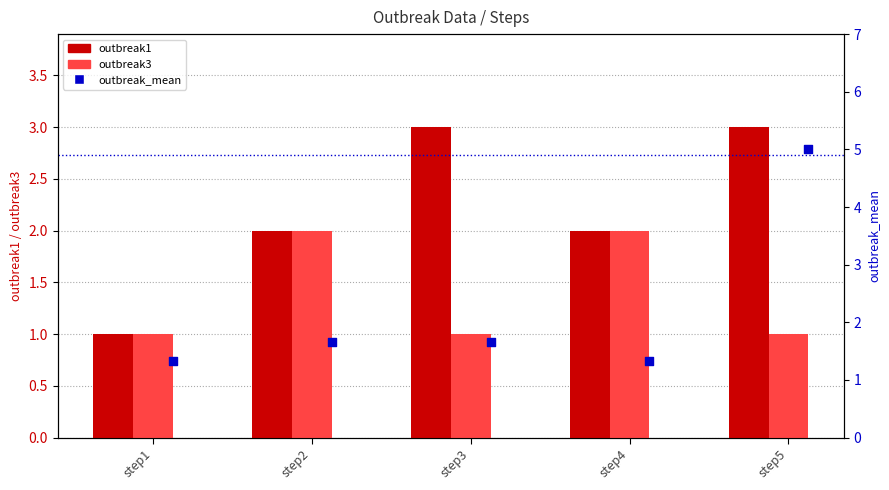

What is the total value across all series at step5?

9.0